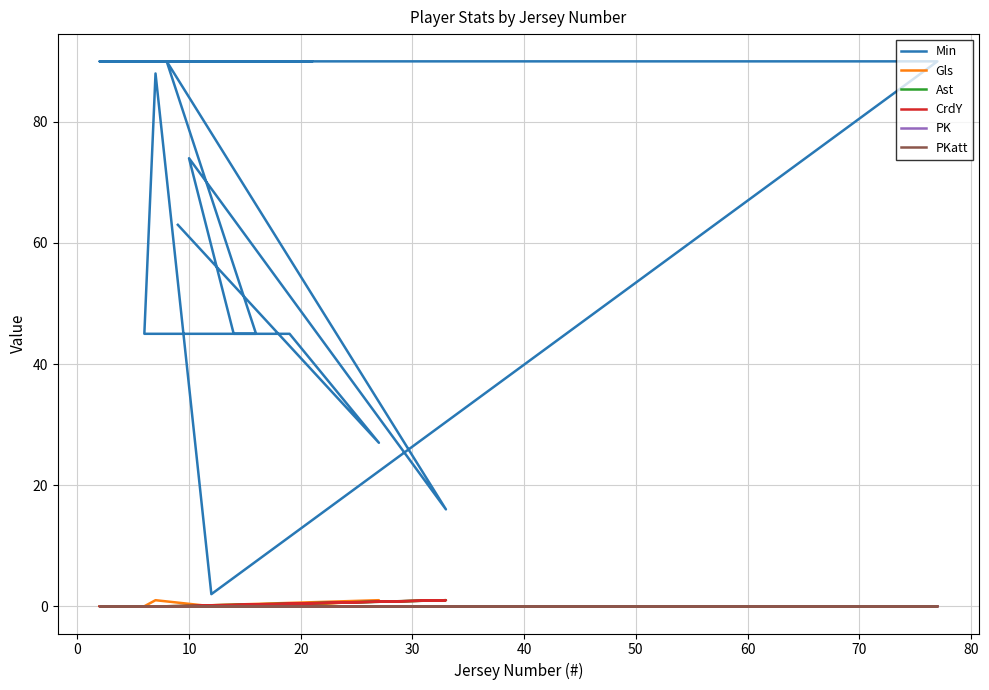

At which label does Ast reach its peak?

40